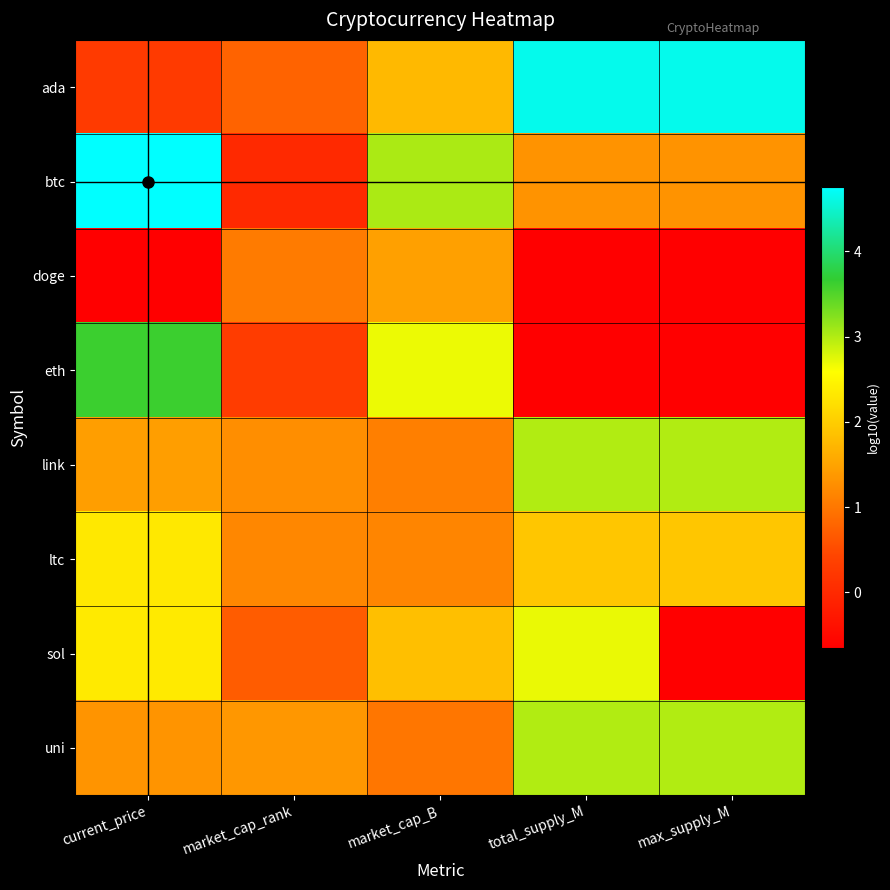

Which series has the largest total across all categories?

ada